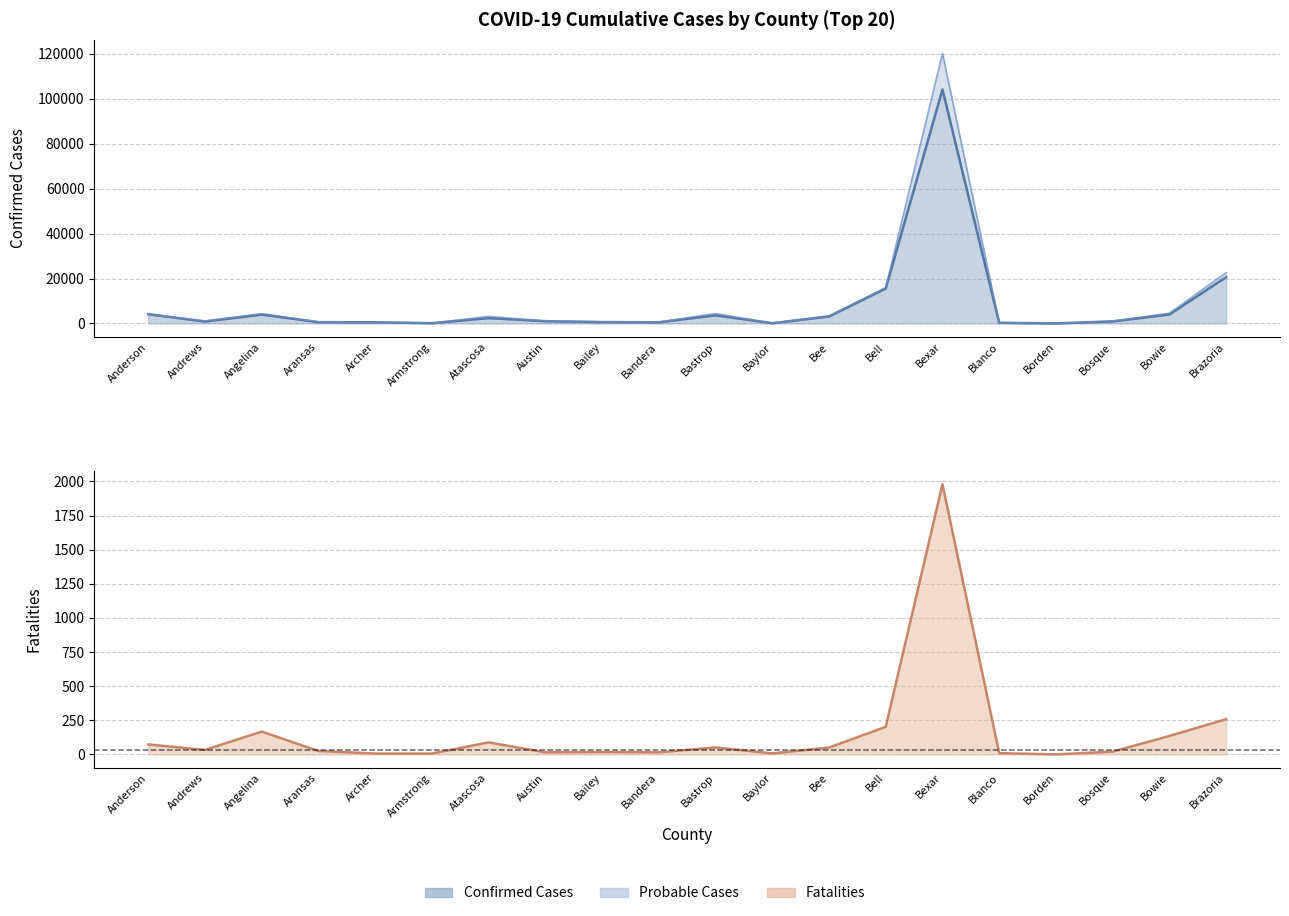

The Fatalities series shows 192 at Baylor. True or false?

True